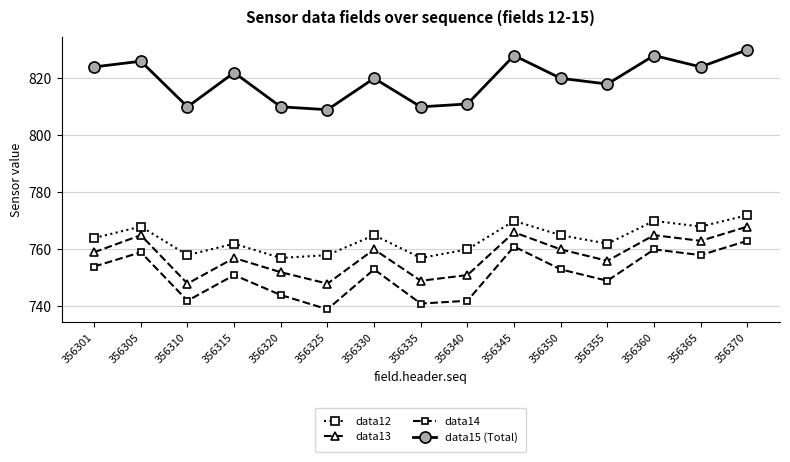

What is the value of the data12 point at the 8th from the left?

757